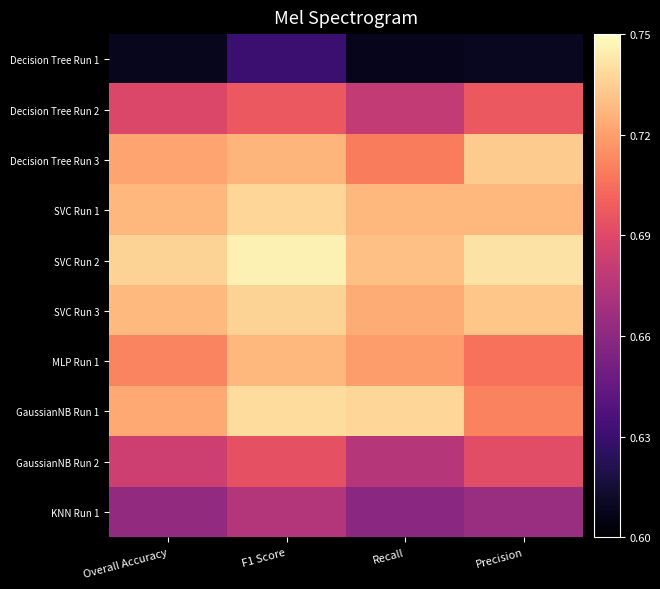

What is the total value across all series at Precision?

7.0